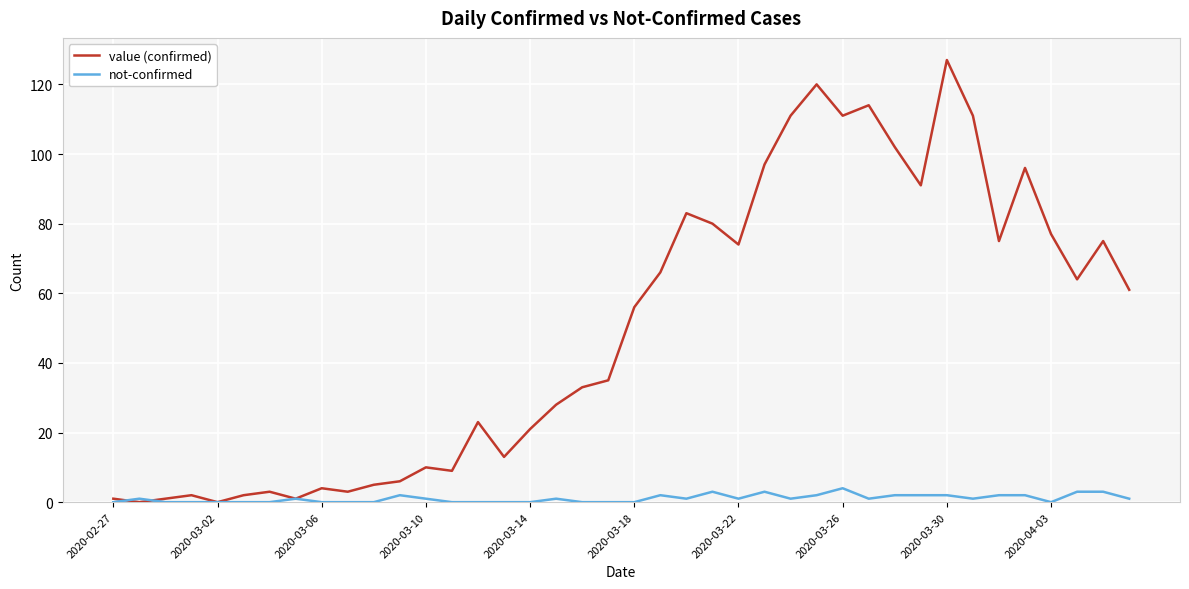

Which series has the largest total across all categories?

value (confirmed)